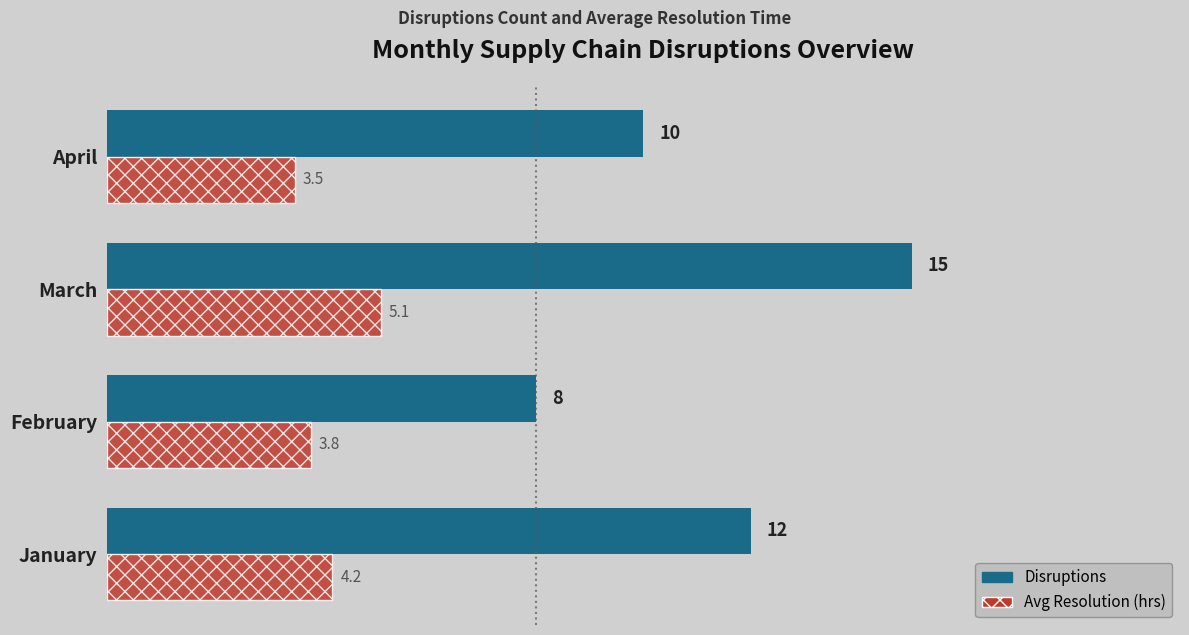

Is the value of Avg Resolution (hrs) at April greater than the value of Disruptions at March?

No